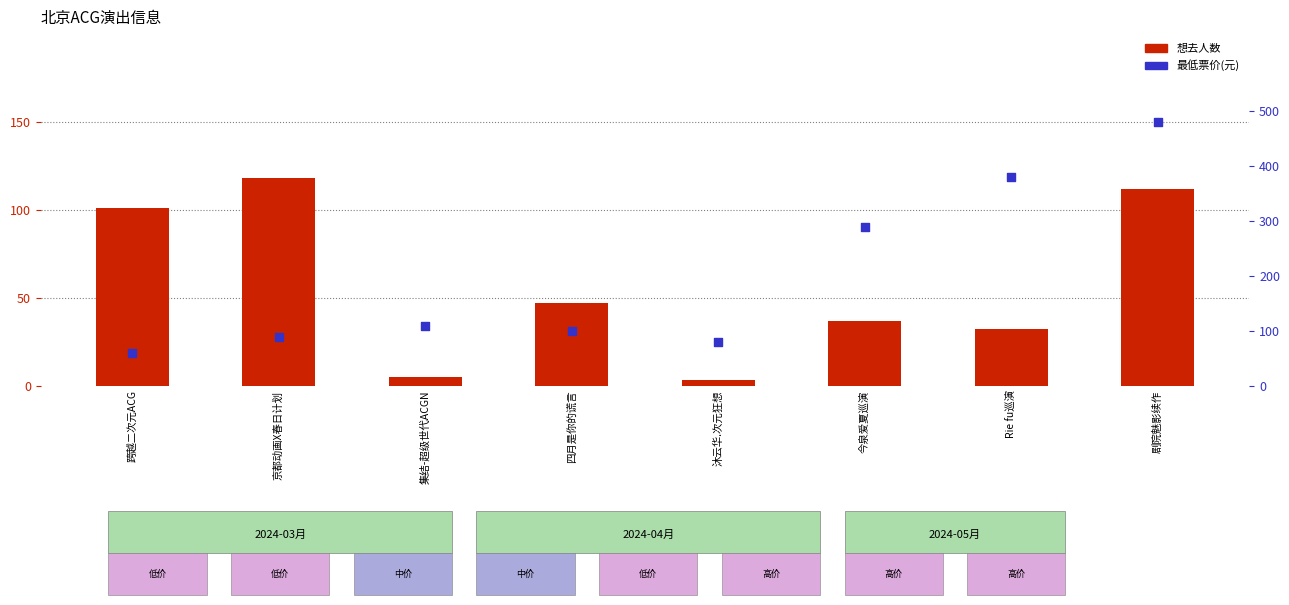

What is the total value across all series at Rie fu巡演?

412